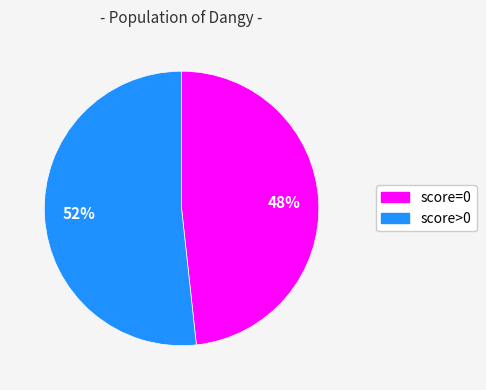

How many slices are in this pie chart?

2